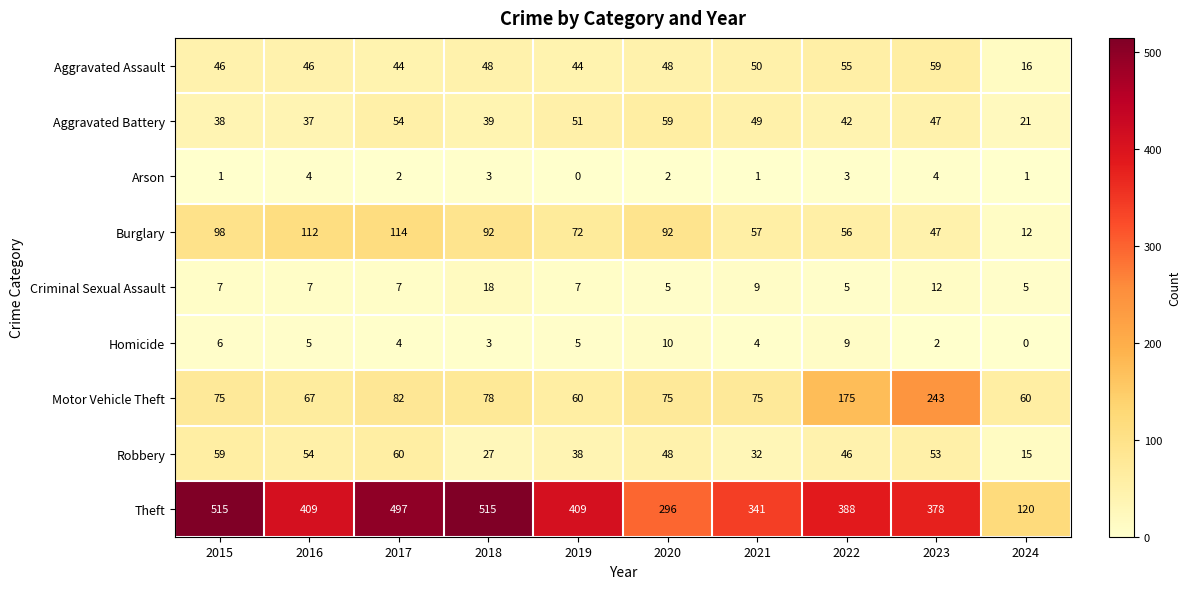

Which series has the largest range (max minus min)?

Theft